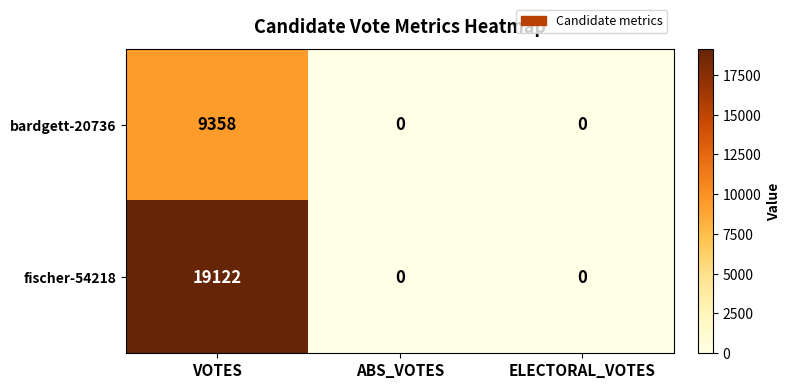

How many bardgett-20736 values are between 0 and 9358?

3